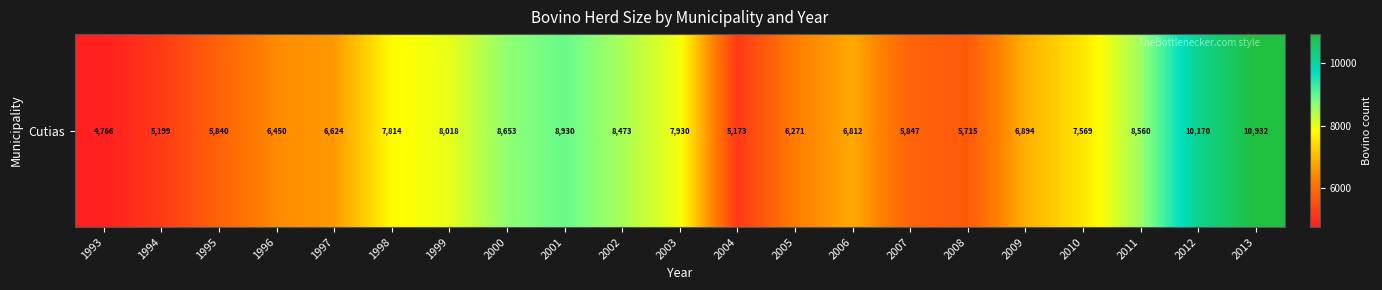

Which has a higher value, 2001 or 2011?

2001